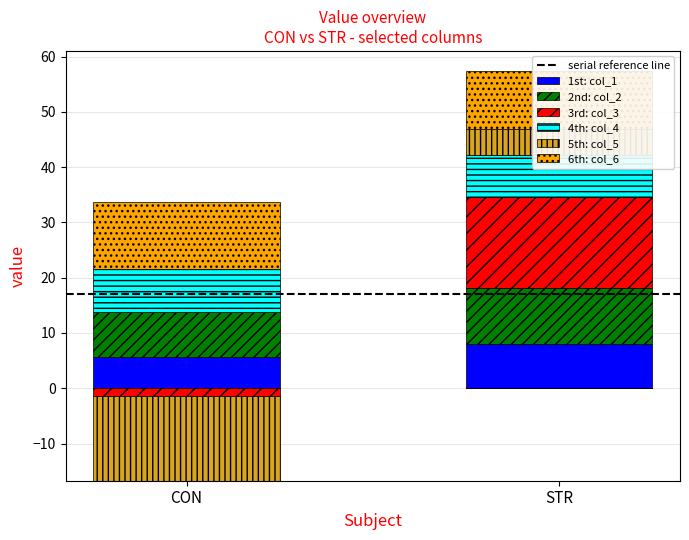

Which series changed the most between CON and STR?

5th: col_5